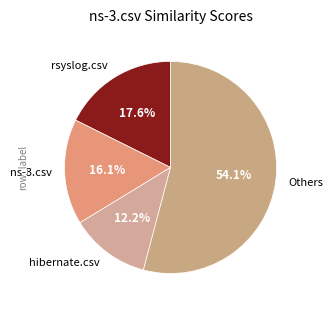

What percentage is the ns-3.csv slice, to the nearest percent?

16%